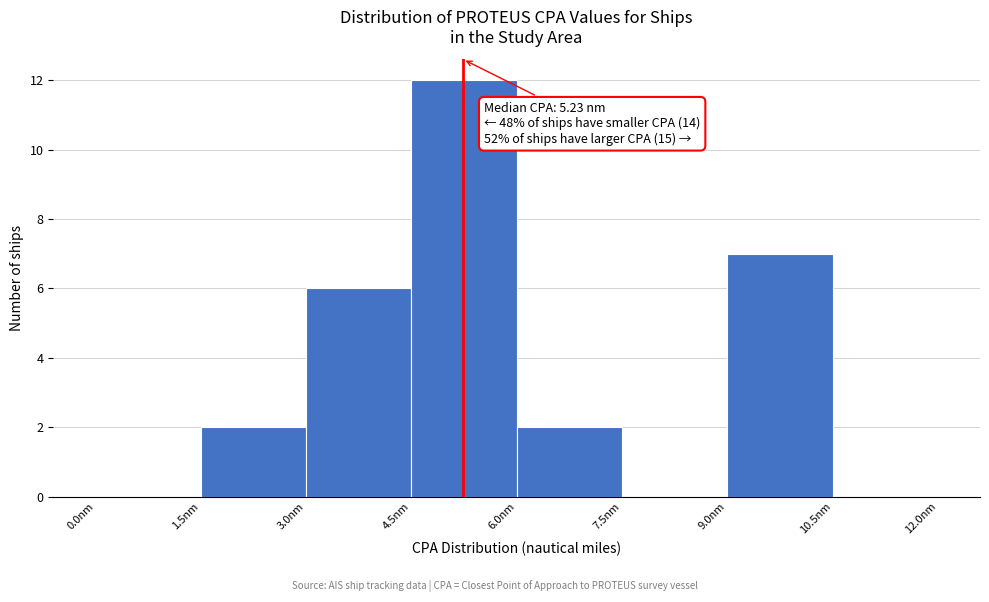

Over which range of the x-axis is the bar tallest?

4.5 to 6.0